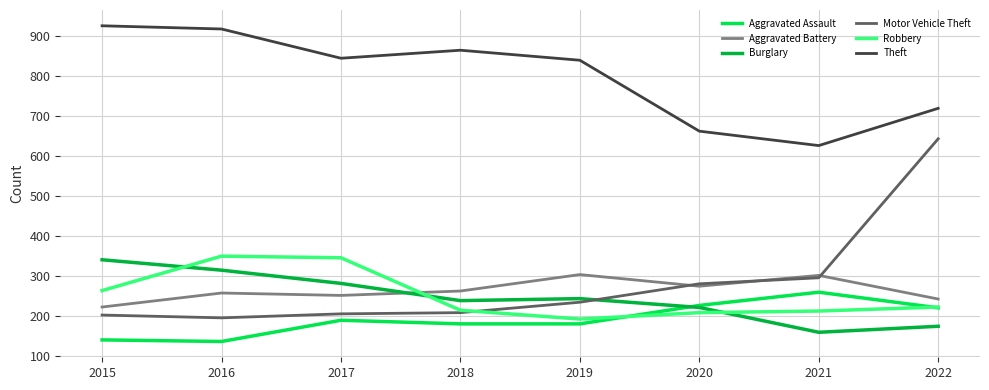

Which series changed the most between 2015 and 2018?

Burglary